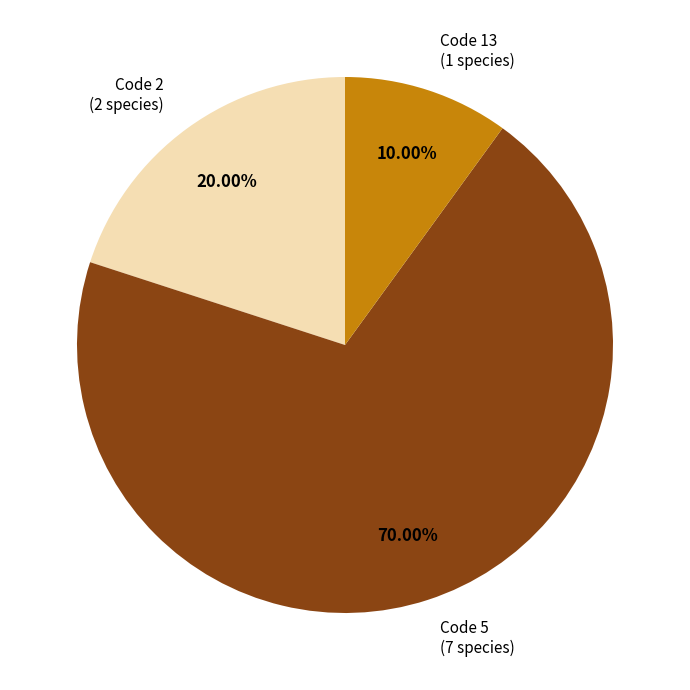

Is there a majority slice in this chart?

Yes